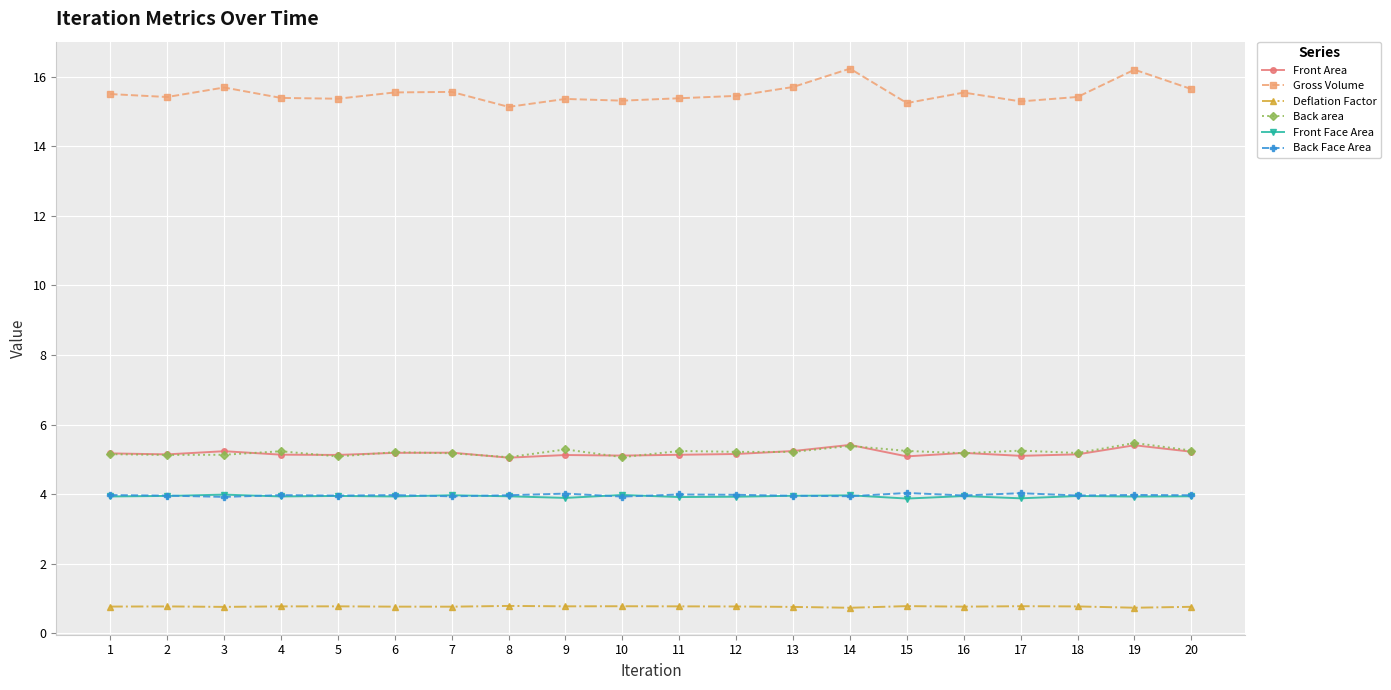

What is the spread (max minus min) of values at 6?

14.8